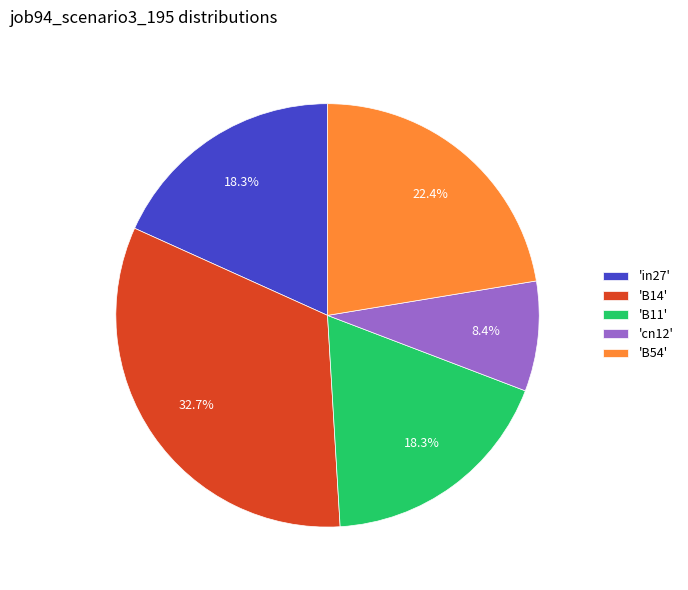

What portion of the pie excludes 'B54'?

77.6%